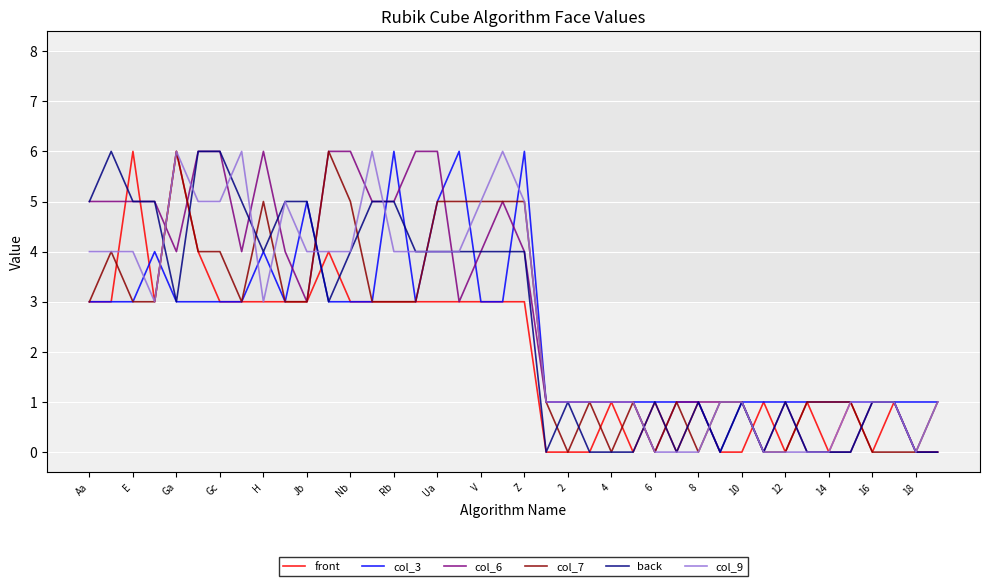

What is the highest value of the back series?

6